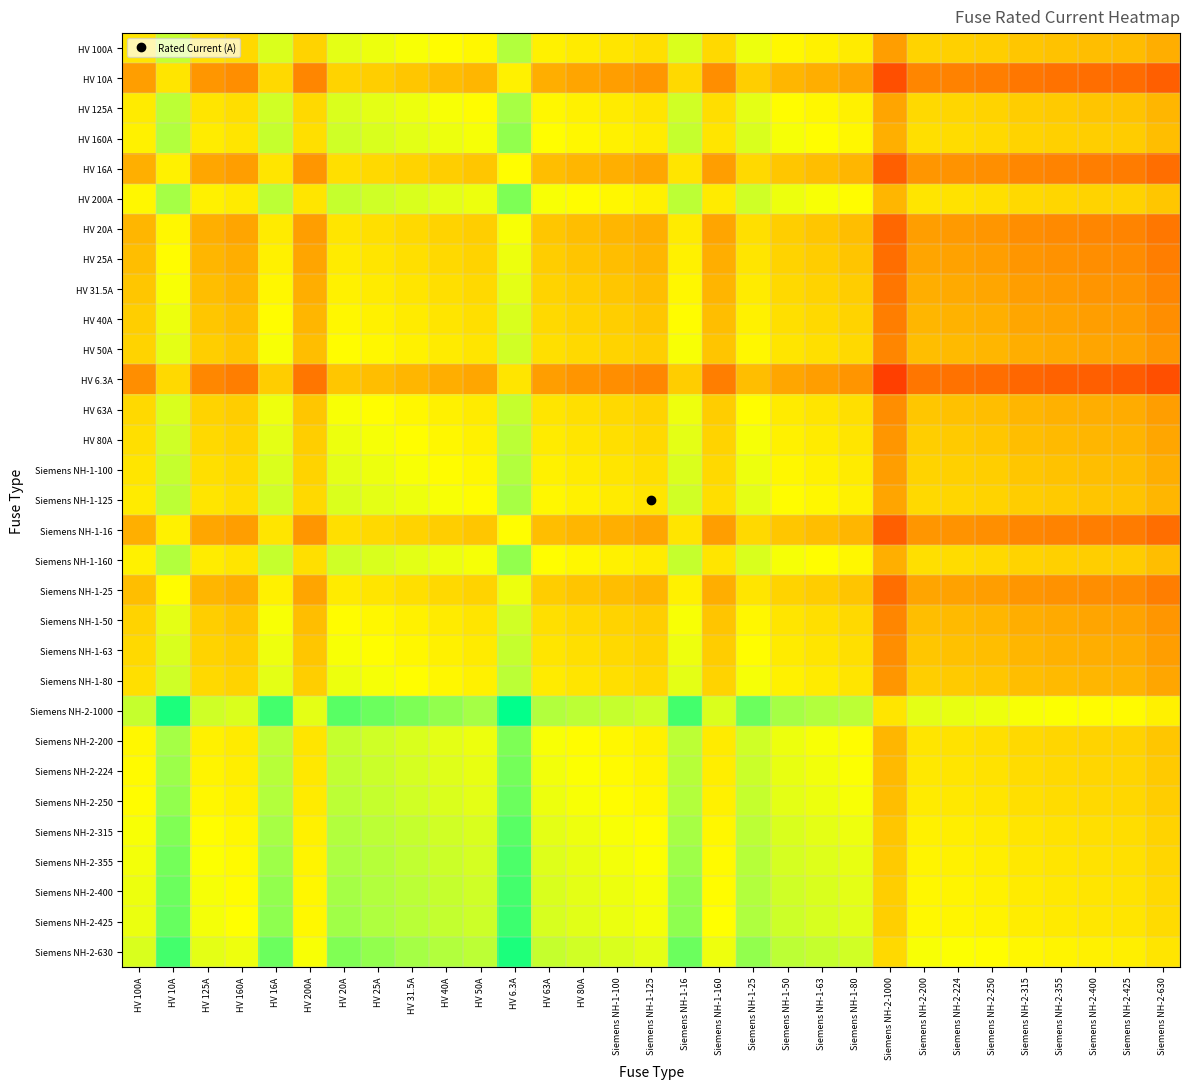

What is the total value across all series at HV 200A?

26.7